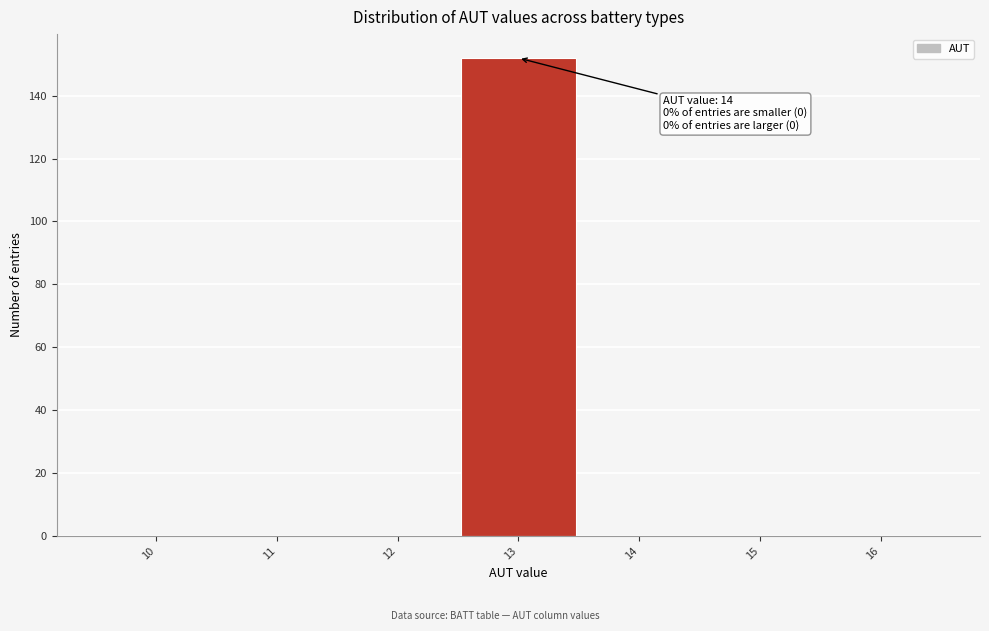

Reading left to right, extract all data points from this chart.

10=0	11=0	12=0	13=152	14=0	15=0	16=0